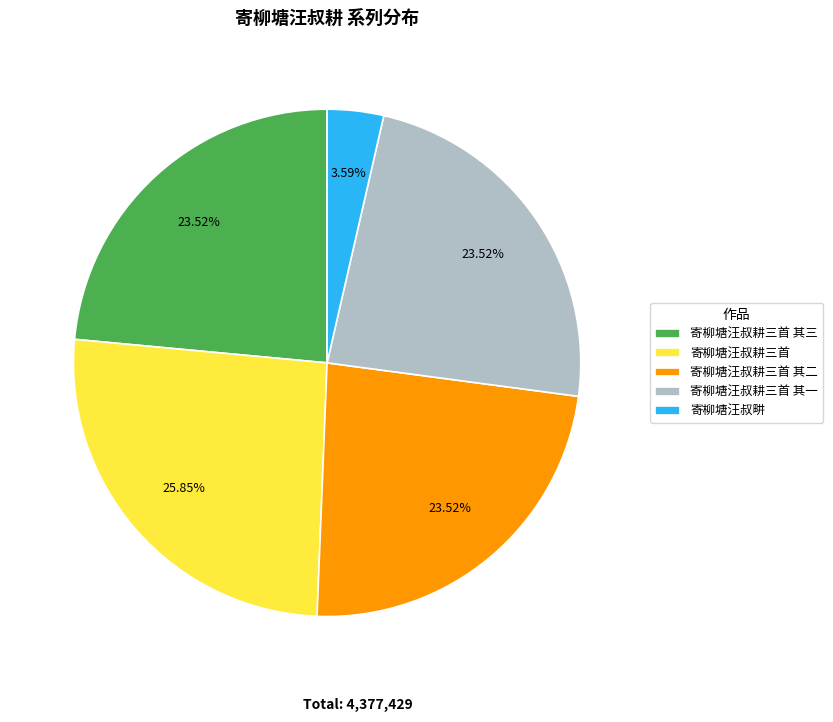

Is there any slice that represents more than half of the pie?

No